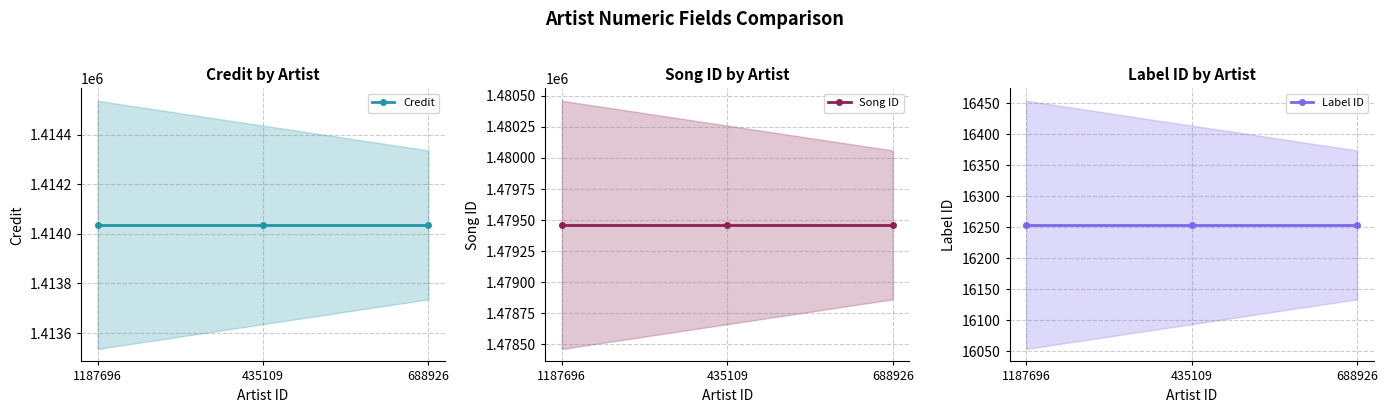

What position from the right is 435109?

2